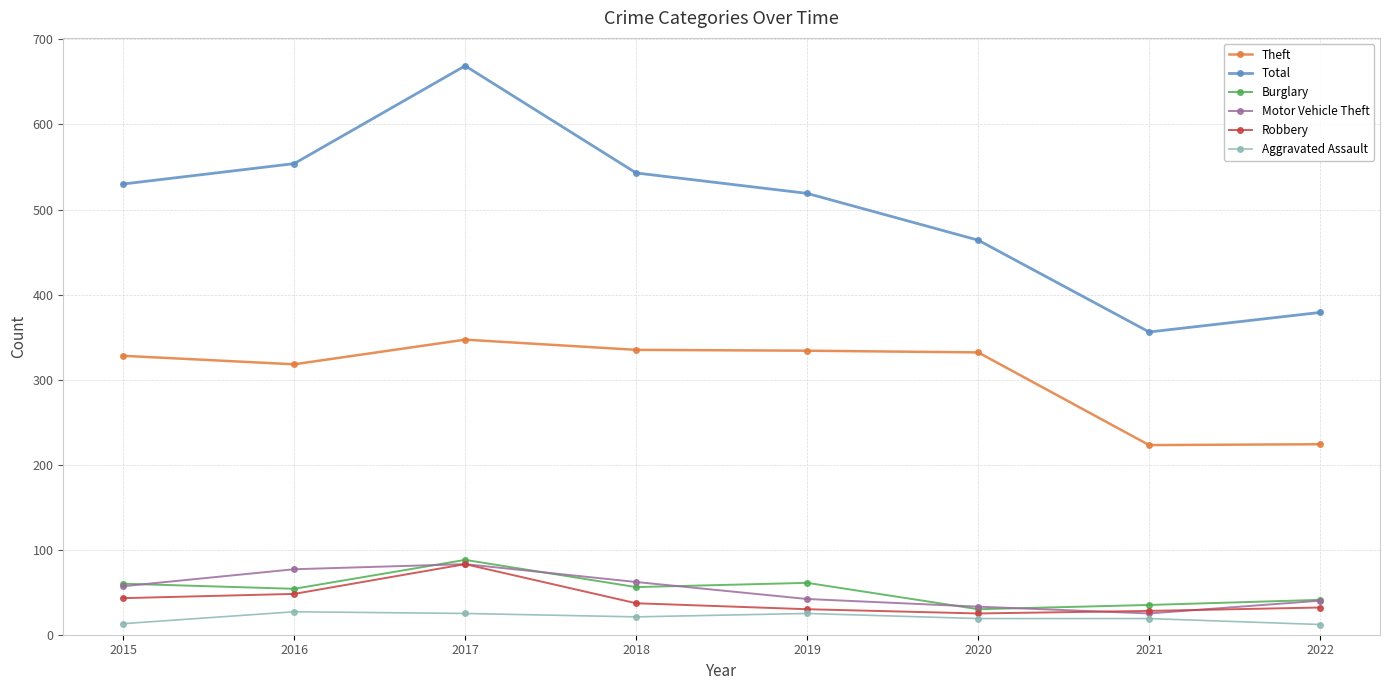

At which category is the sum across all series the highest?

2017